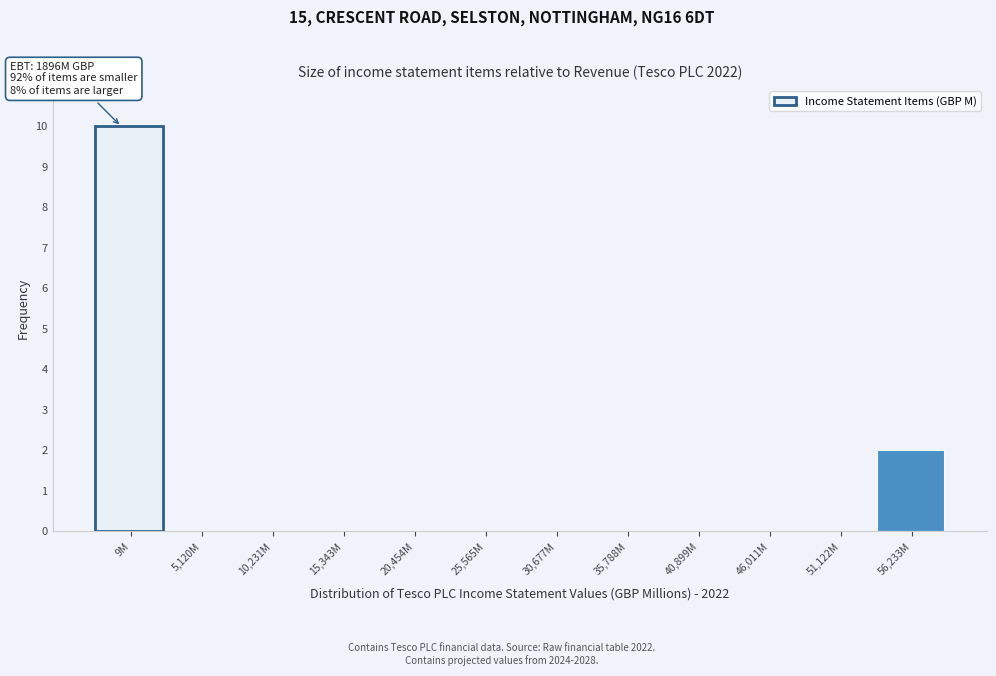

Reading left to right, list all the values displayed in this chart.

9M=10	5,120M=0	10,231M=0	15,343M=0	20,454M=0	25,565M=0	30,677M=0	35,788M=0	40,899M=0	46,011M=0	51,122M=0	56,233M=2